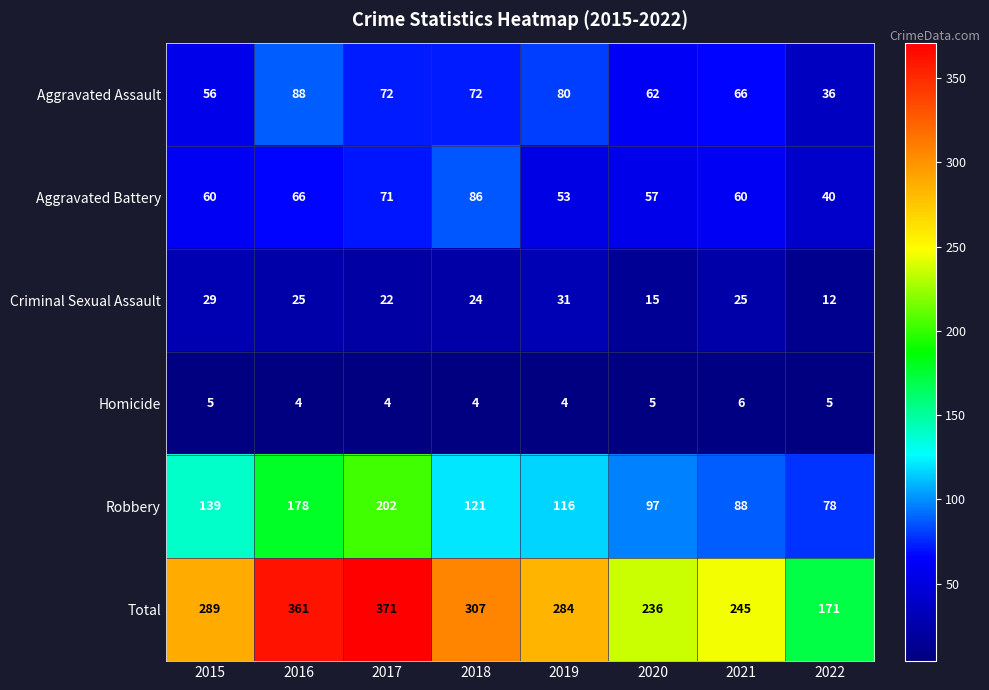

How many data points in Criminal Sexual Assault are less than 25?

4